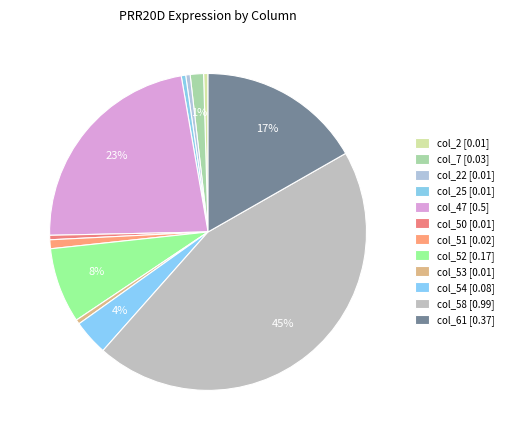

Count the number of slices in the pie.

12